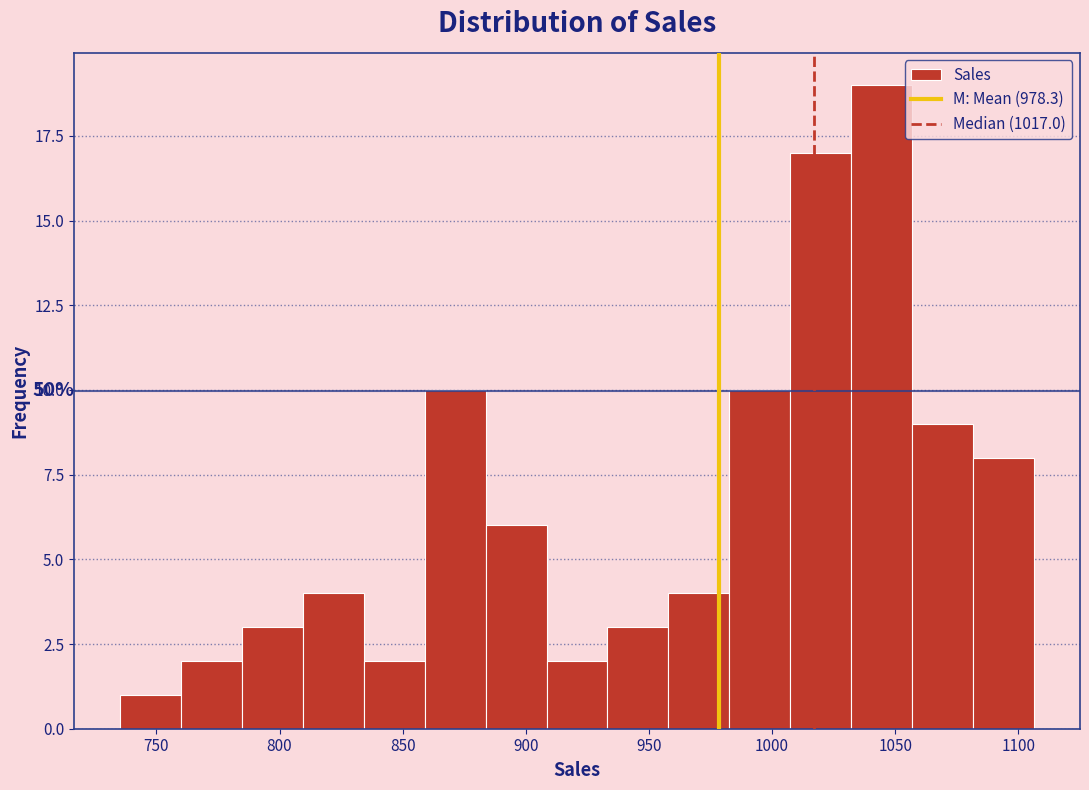

Over which range of the x-axis is the bar tallest?

1030 to 1055